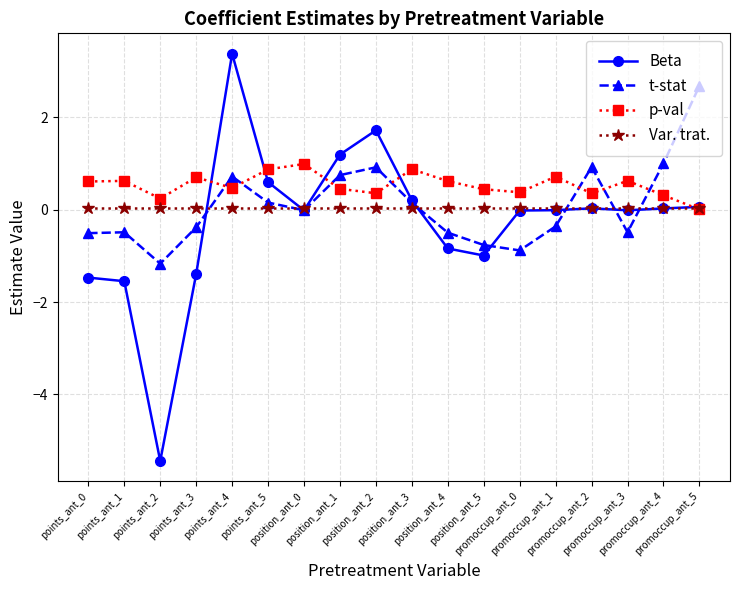

How many intersections are there between t-stat and p-val?

7